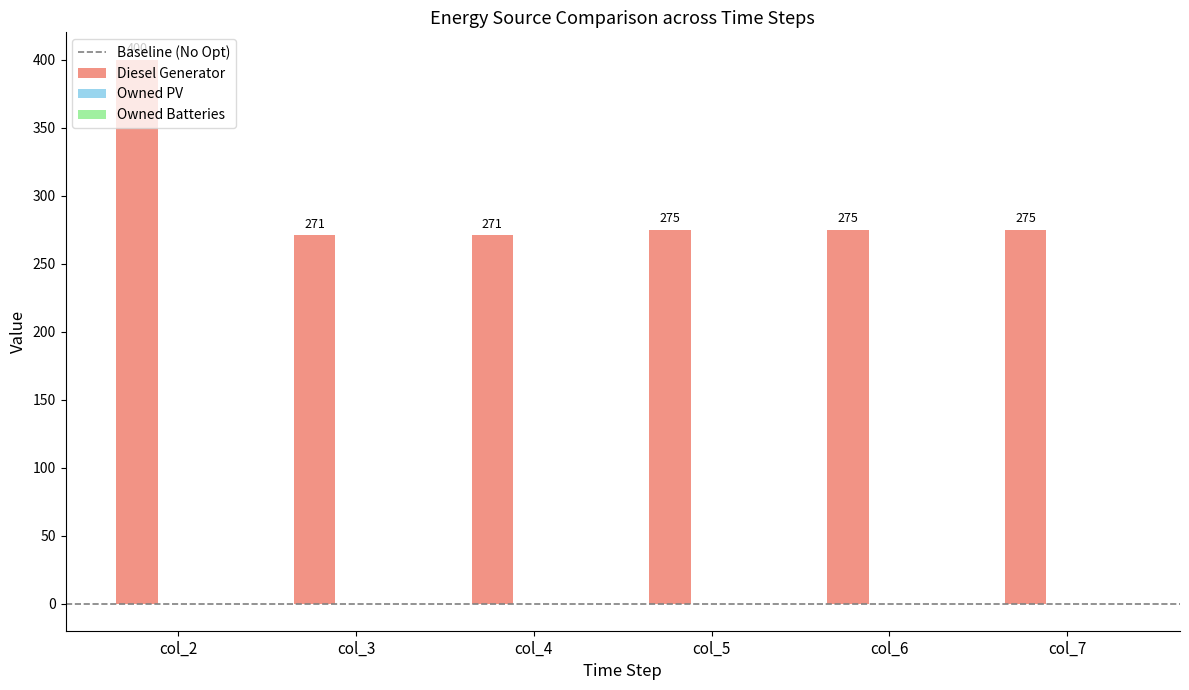

Are the bars horizontal?

No